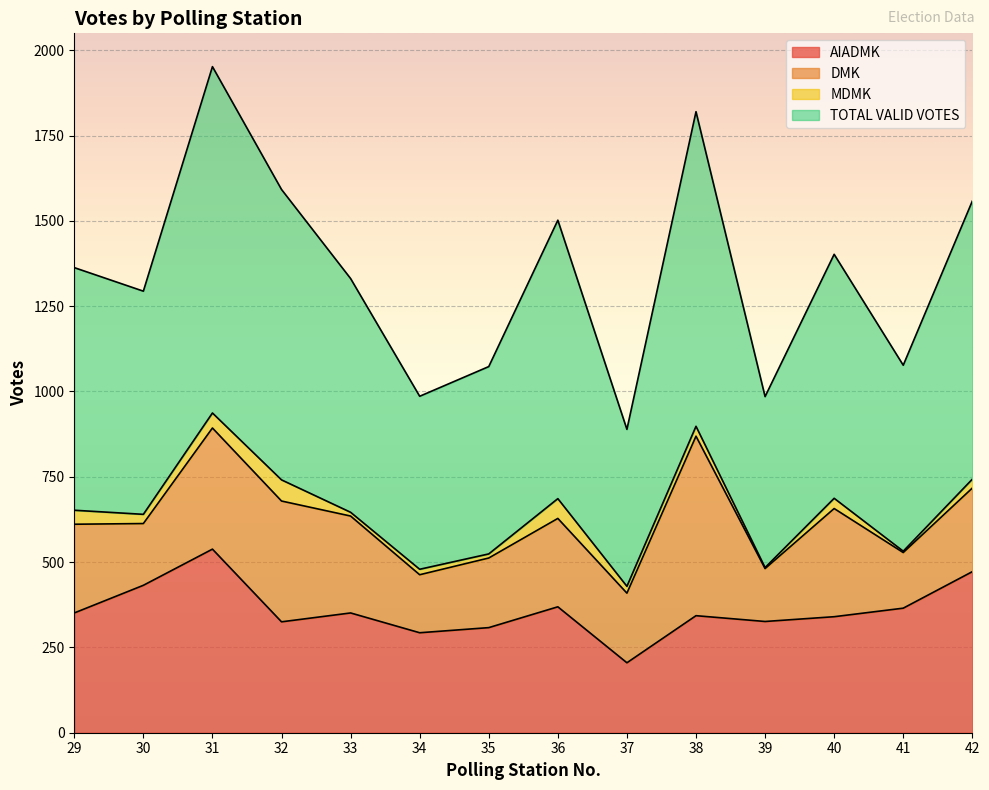

In TOTAL VALID VOTES, how many points are lower than both neighbors (excluding endpoints)?

5